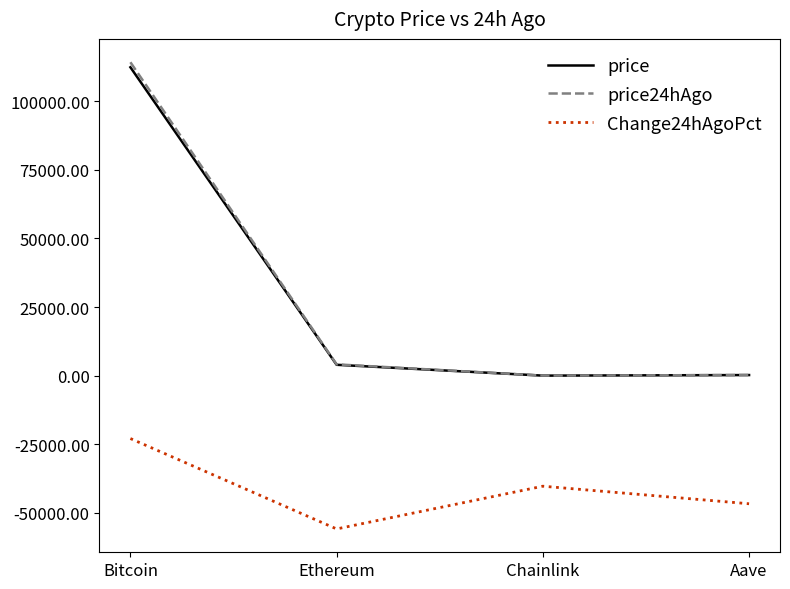

What is the difference between the highest and lowest values at Ethereum?

59957.3